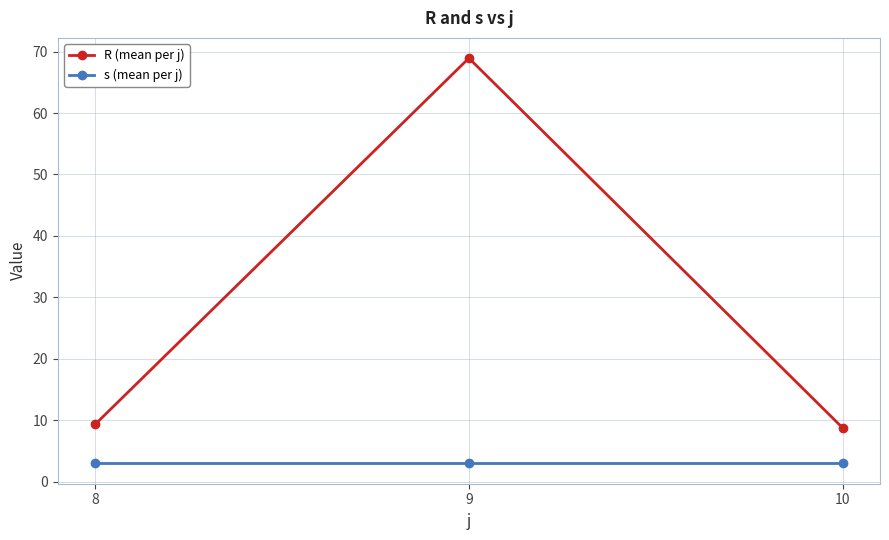

What is the total value across all series at 8?

12.4